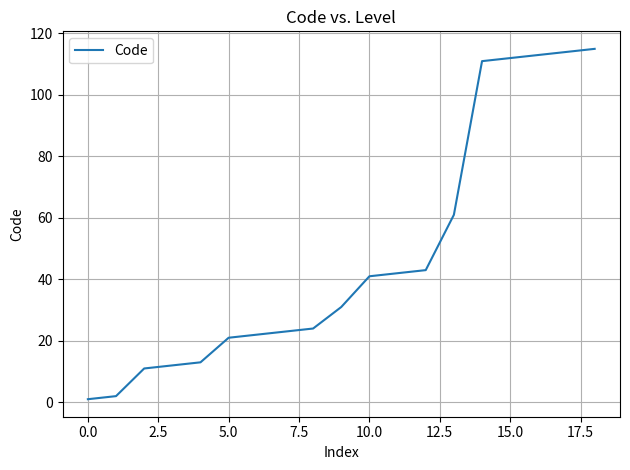

What is the difference between the maximum and minimum values?

114